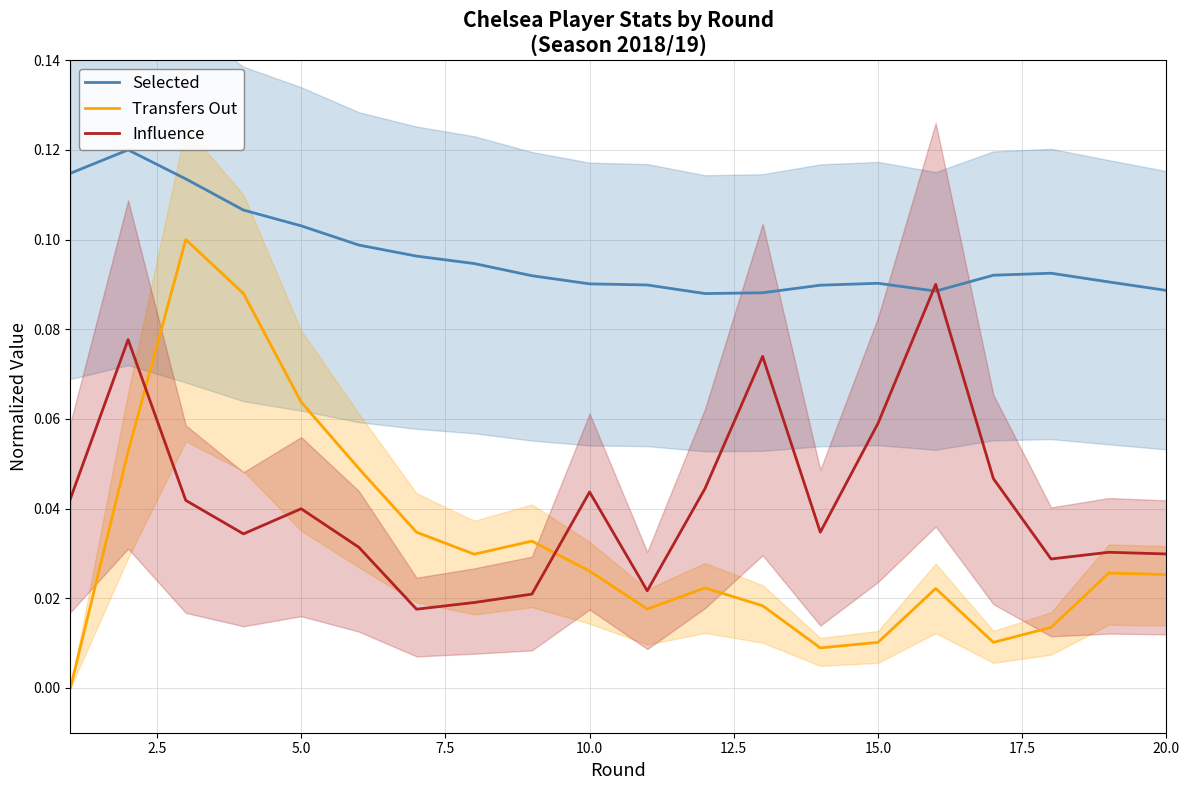

What are all the series names shown in the legend?

Selected, Transfers Out, Influence